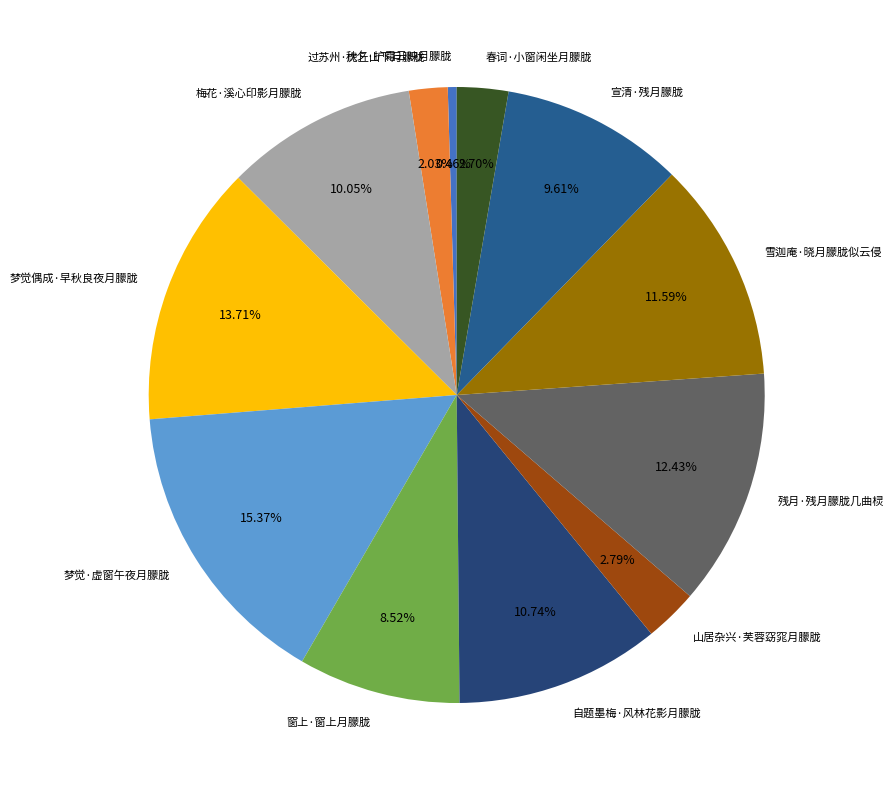

How many segments does this pie chart have?

12